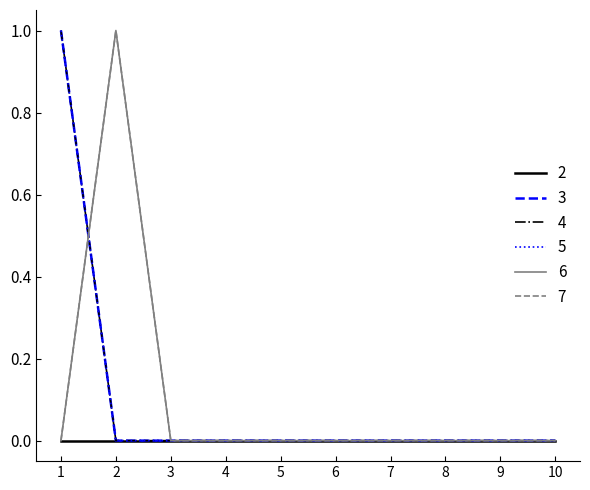

True or false: 7 has a value of 1 at 5.

False